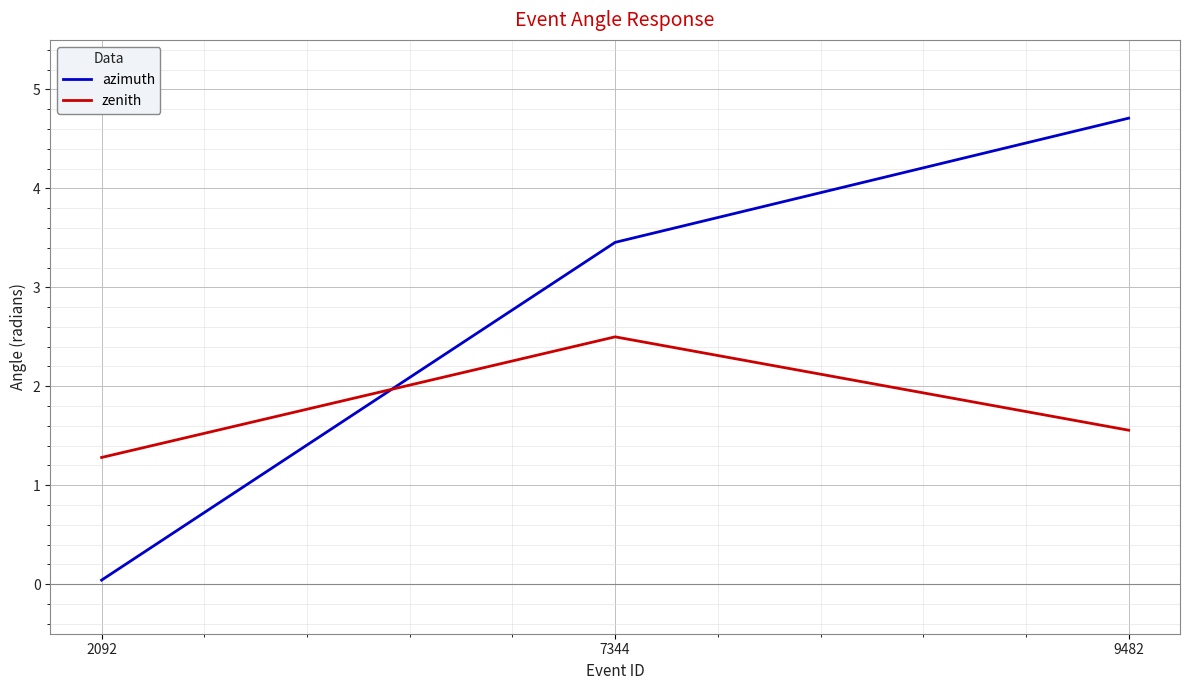

What is the difference between the maximum and minimum values in the zenith series?

1.2